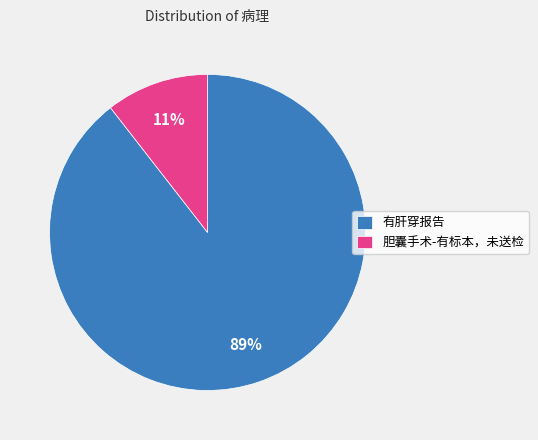

Combined, do 有肝穿报告 and 胆囊手术-有标本，未送检 account for over 50%?

Yes